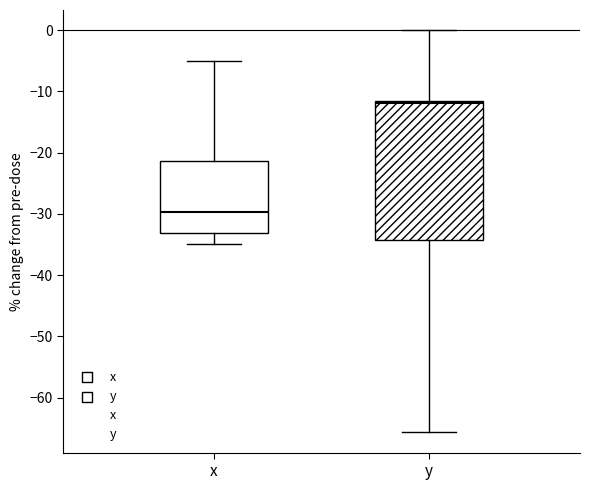

Comparing the boxes themselves (not the whiskers), which one is the tallest?

y